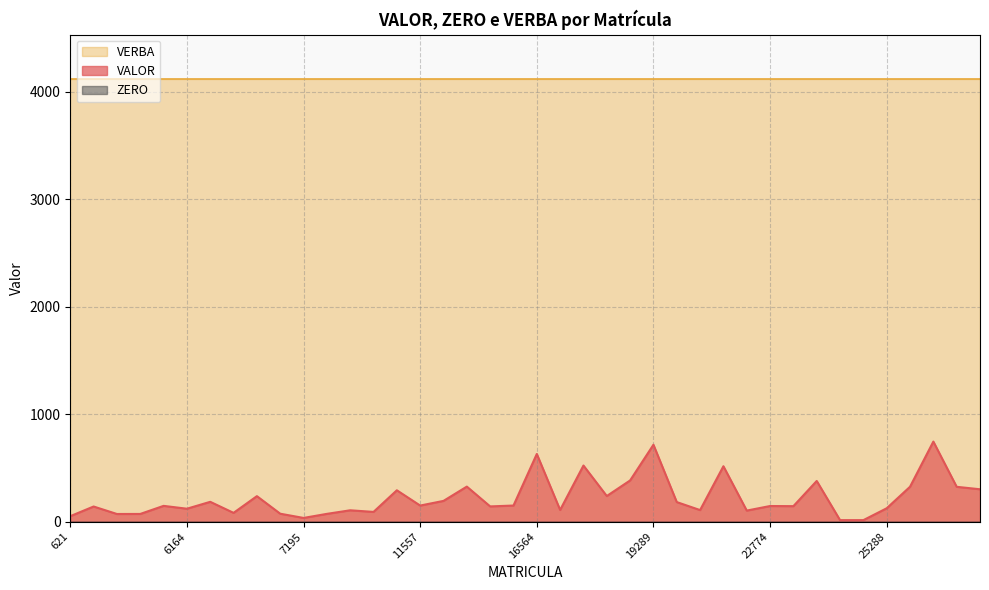

What is the greatest value displayed?

4120.0